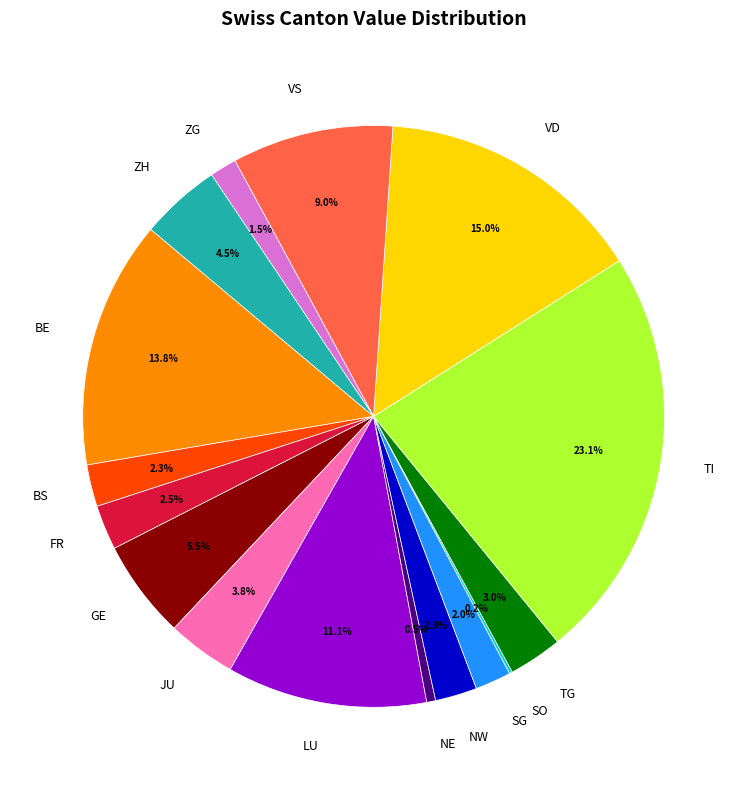

To the nearest percent, what is the difference between the largest and smallest slice percentages?

23%